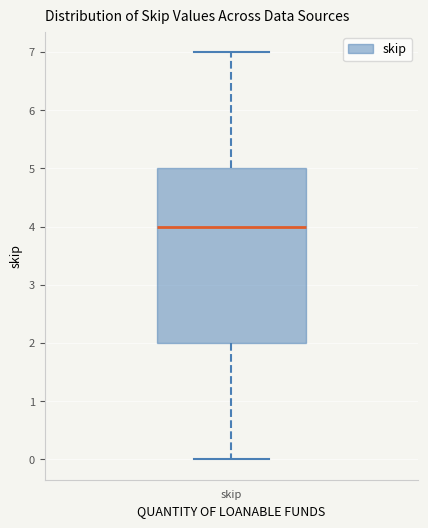

Transcribe this box plot: give where the median line is, the range the box spans, and where the two whiskers end, as read against the y-axis. The values are not printed on the chart, so give them approximately, as read against the axis.

median 4, box 2 to 5, whiskers 0 to 7